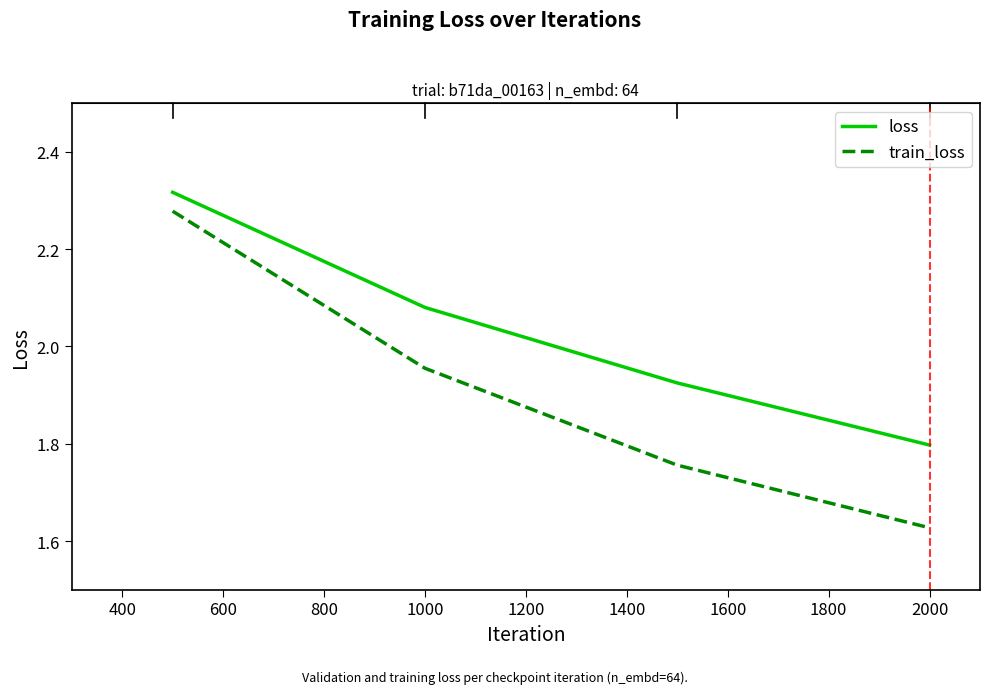

True or false: train_loss and loss intersect in this chart.

False